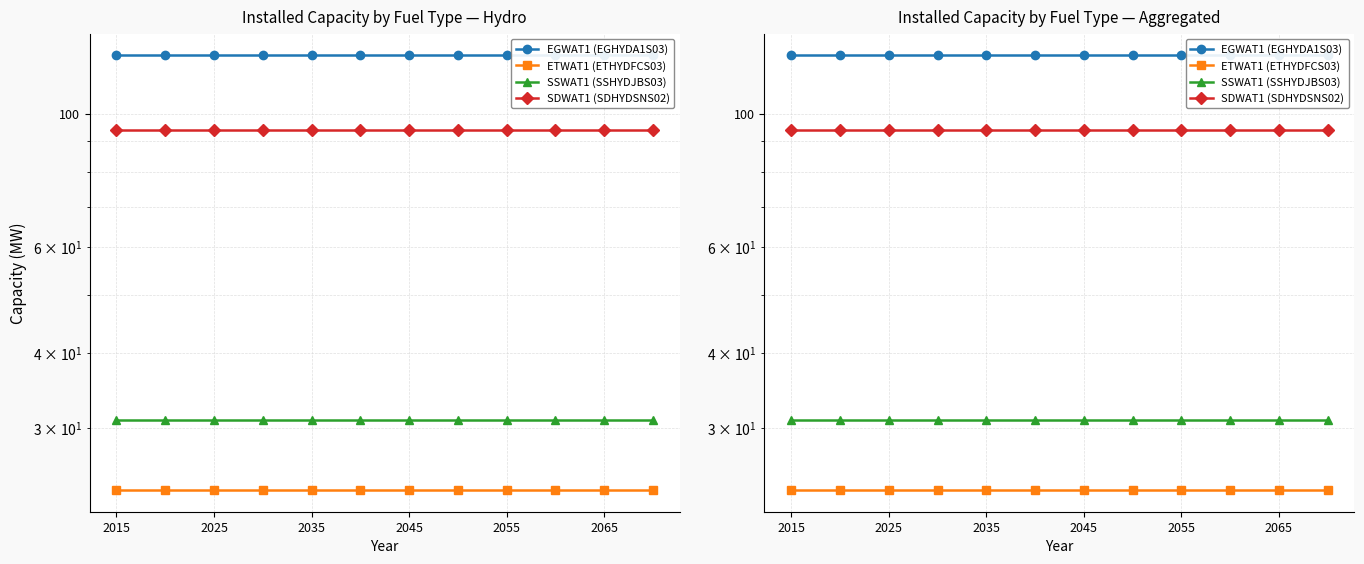

Which series has the largest total across all categories?

EGWAT1 (EGHYDA1S03)